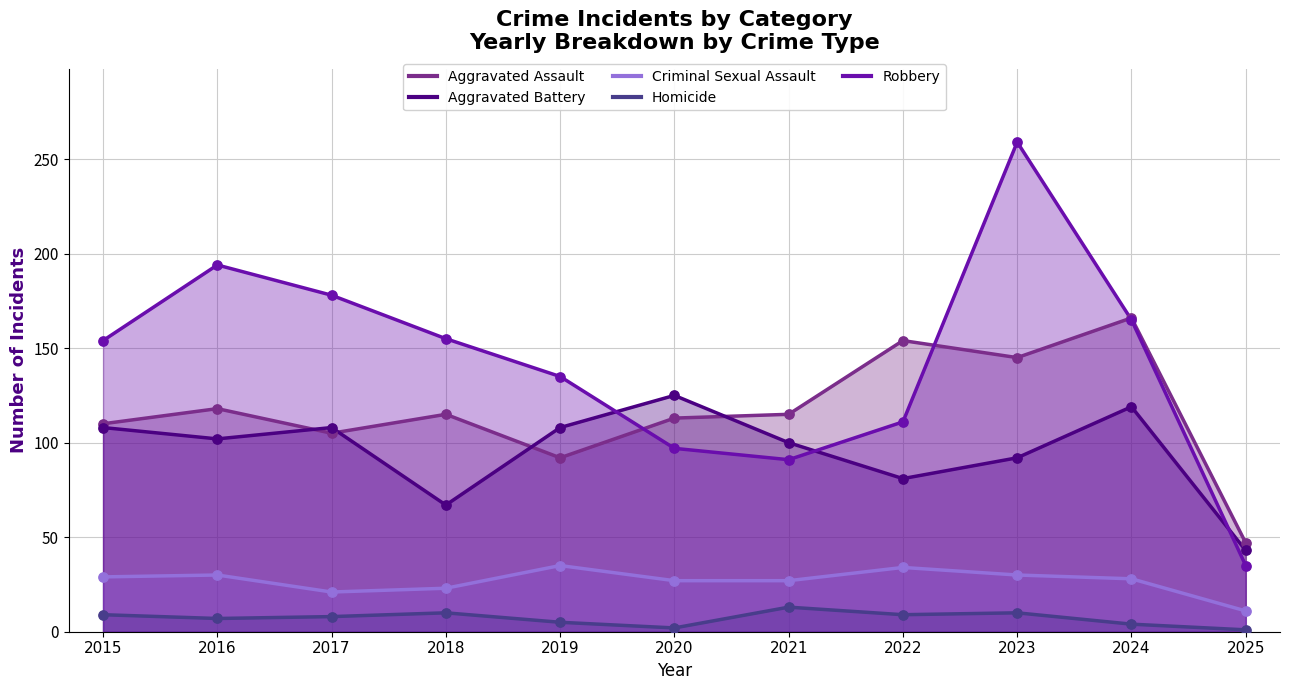

What is the total value across all series at 2018?

370